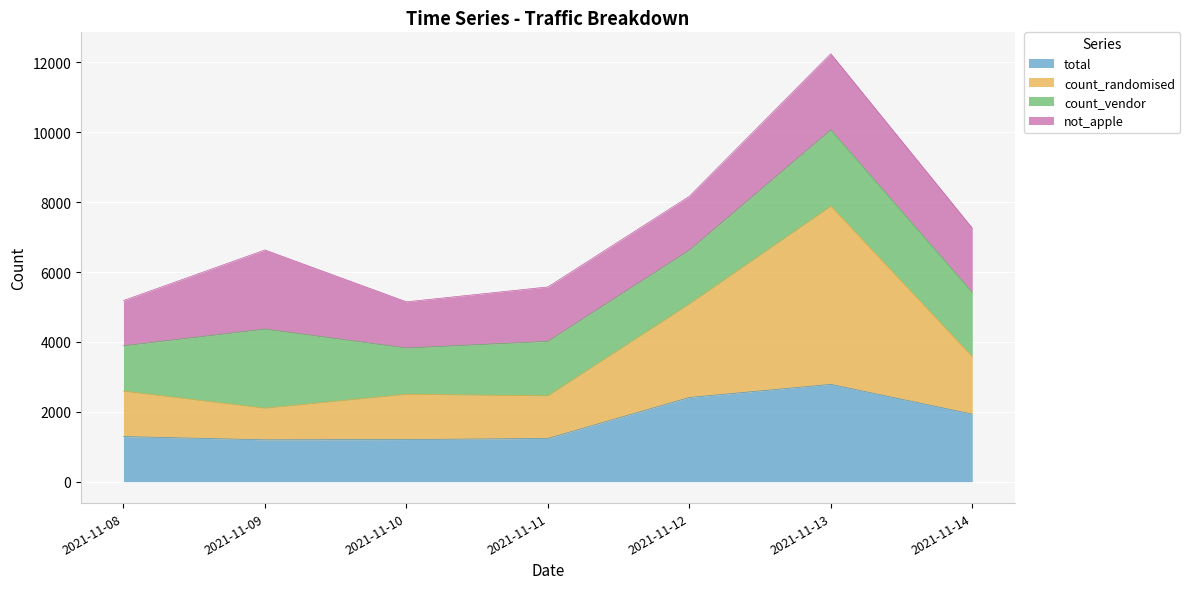

Between 2021-11-12 and 2021-11-13, which series saw the biggest shift?

count_randomised